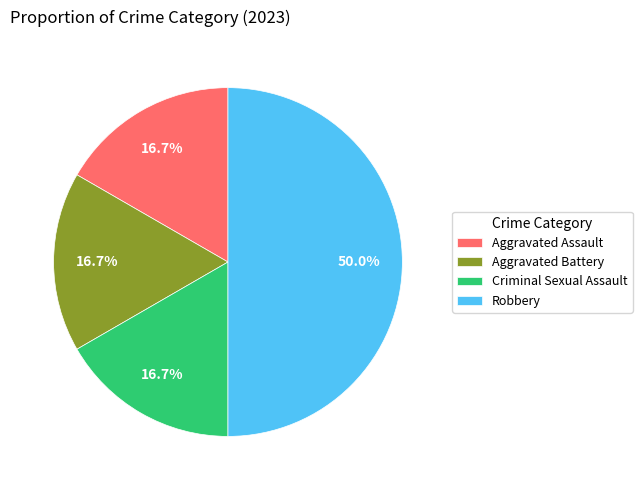

Is the sum of Aggravated Assault and Aggravated Battery greater than half?

No